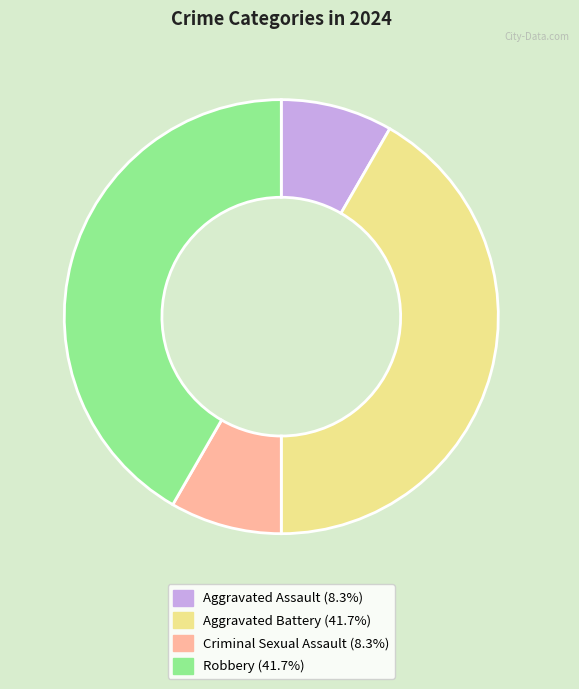

Approximately how many times larger is the value at Aggravated Battery compared to Robbery?

1.0